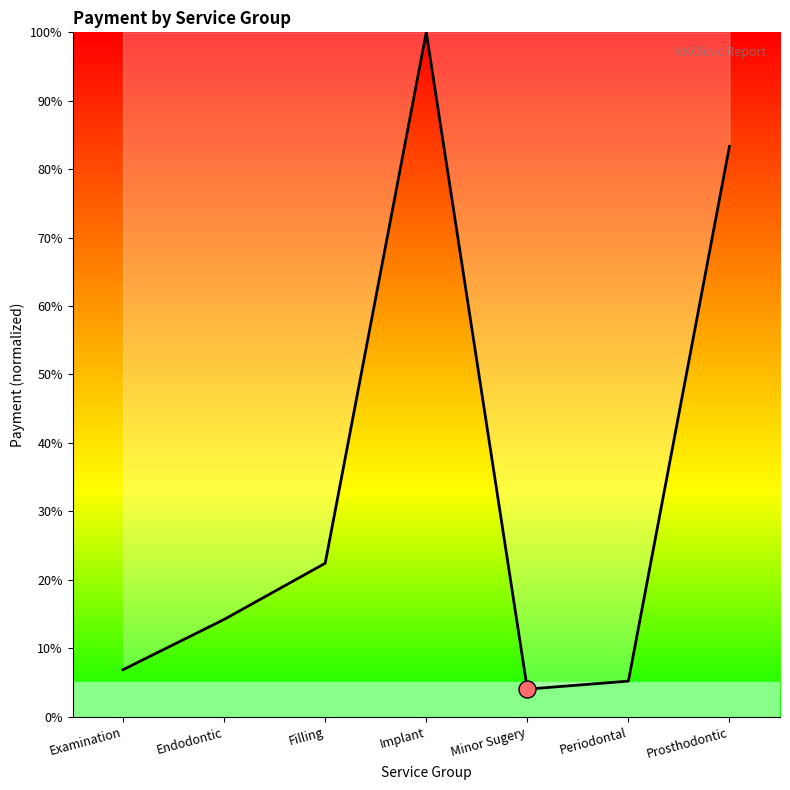

Approximately how many times larger is the value at Implant compared to Prosthodontic?

1.2